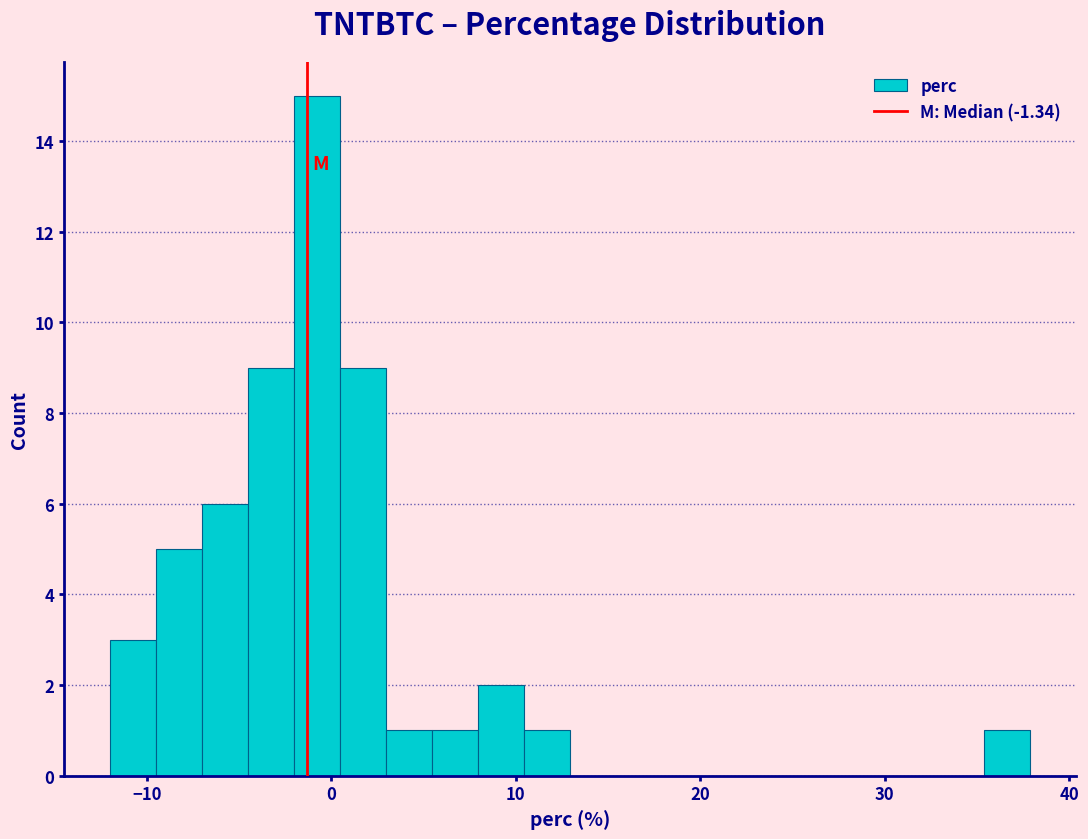

Around what value on the x-axis is the tallest bar? Give the approximate position of its centre, as read against the axis.

-1